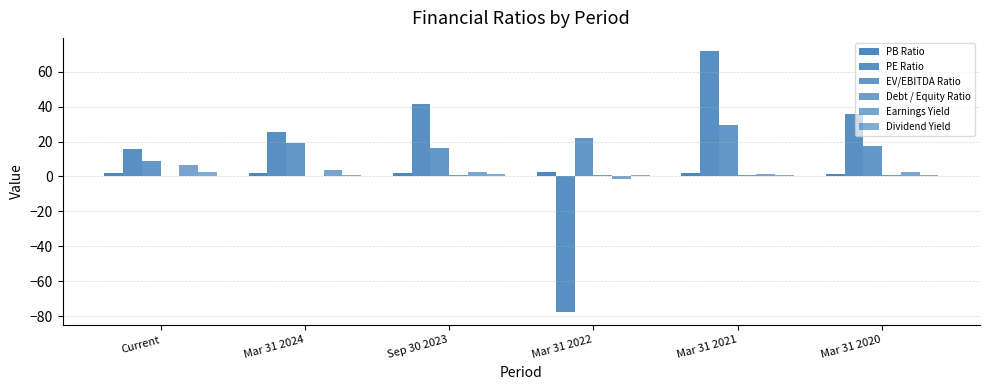

Reading left to right, what are all the values shown in this chart?

PB Ratio: 1.8	1.9	1.8	2.5	1.8	1.7
PE Ratio: 15.8	25.3	41.4	-77.7	71.9	36.0
EV/EBITDA Ratio: 8.9	18.9	16.1	22.1	29.4	17.2
Debt / Equity Ratio: 0.5	0.5	0.6	0.9	0.9	0.8
Earnings Yield: 6.3	3.8	2.4	-1.3	1.4	2.6
Dividend Yield: 2.5	1.0	1.6	0.8	0.5	1.1